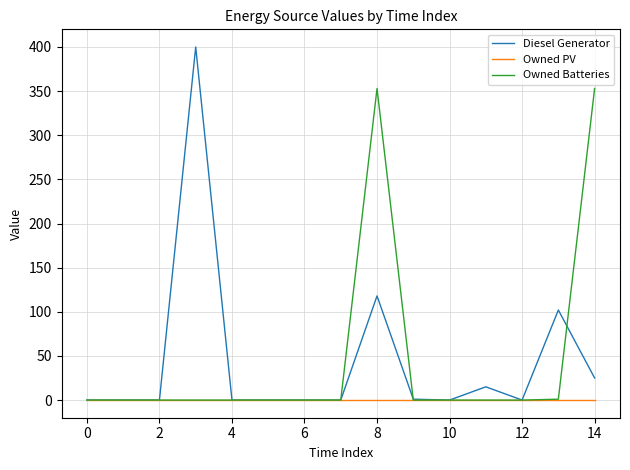

What is the maximum value for Owned Batteries?

353